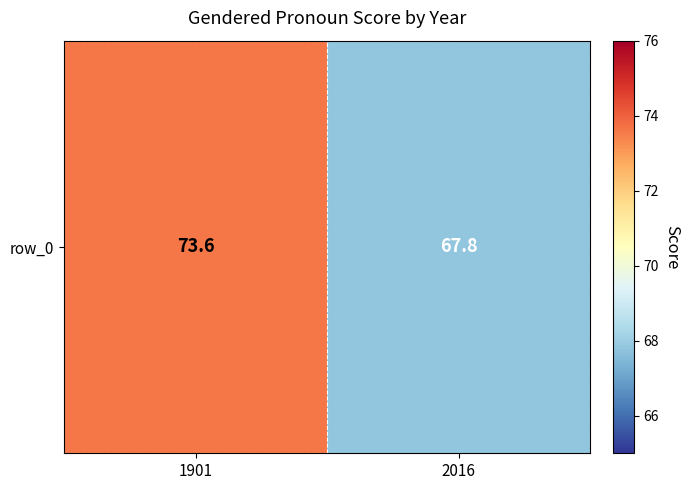

What is the sum of the values at 1901 and 2016?

141.4